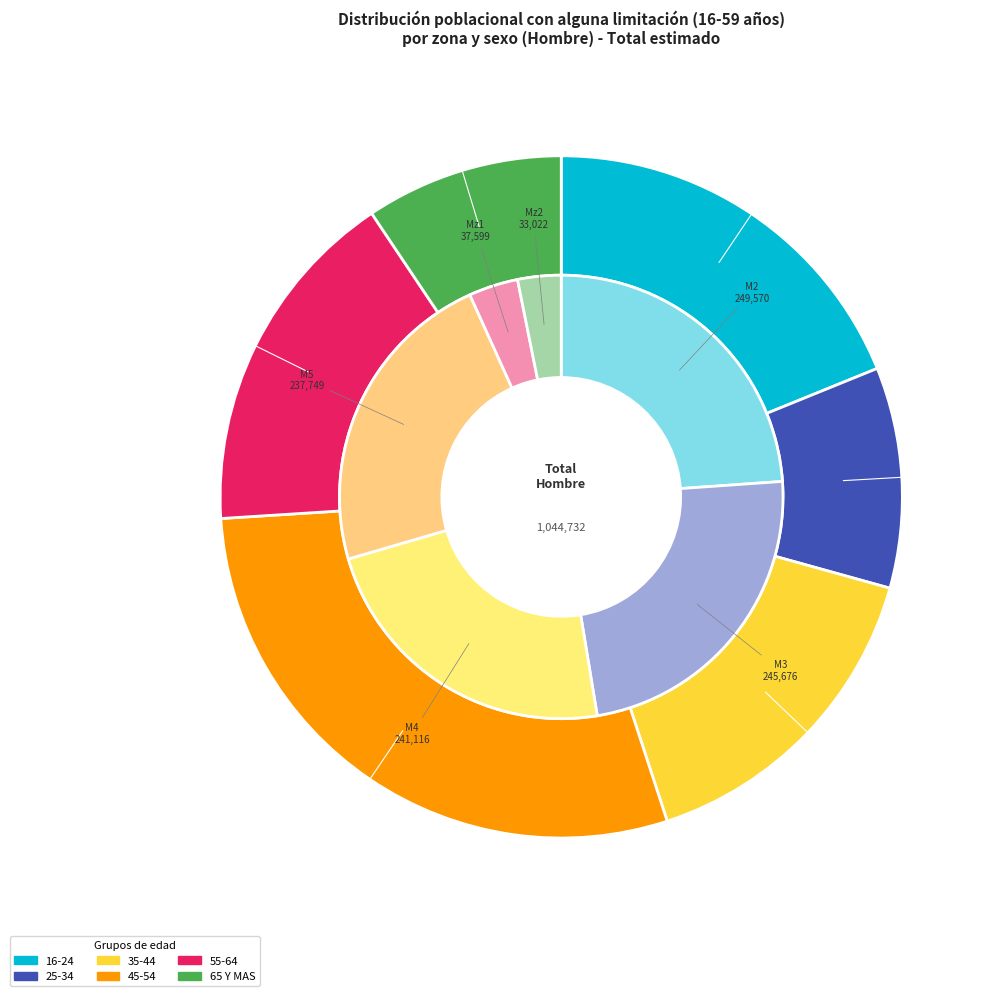

Is there a majority slice in this chart?

No